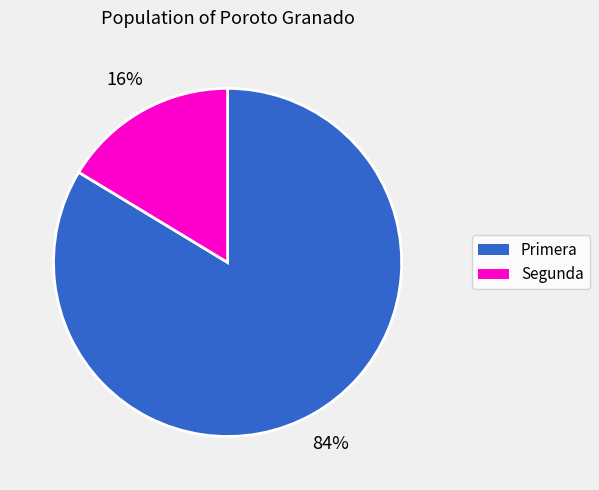

The Segunda slice represents 9% of the pie. True or false?

False